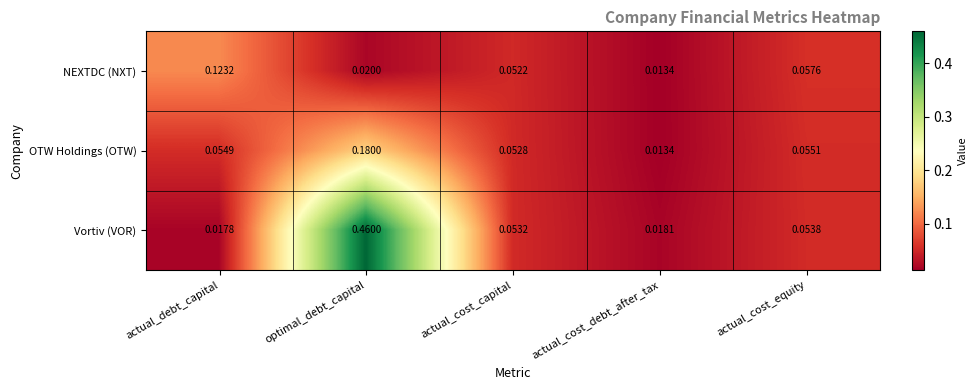

List the labels in order of OTW Holdings (OTW) value, largest first.

optimal_debt_capital, actual_cost_equity, actual_debt_capital, actual_cost_capital, actual_cost_debt_after_tax